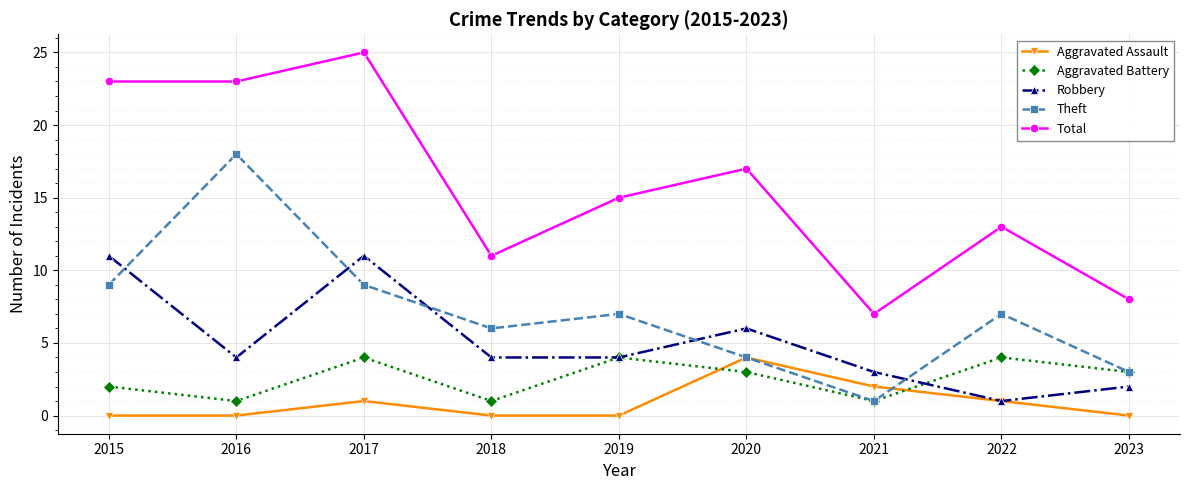

Reading left to right, list all the values displayed in this chart.

Aggravated Assault: 0	0	1	0	0	4	2	1	0
Aggravated Battery: 2	1	4	1	4	3	1	4	3
Robbery: 11	4	11	4	4	6	3	1	2
Theft: 9	18	9	6	7	4	1	7	3
Total: 23	23	25	11	15	17	7	13	8